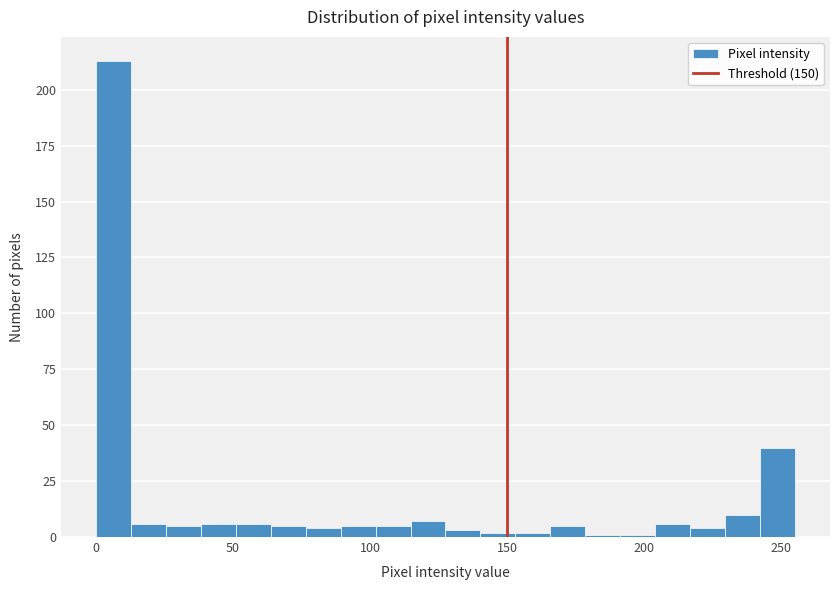

Around what value on the x-axis is the tallest bar? Give the approximate position of its centre, as read against the axis.

5